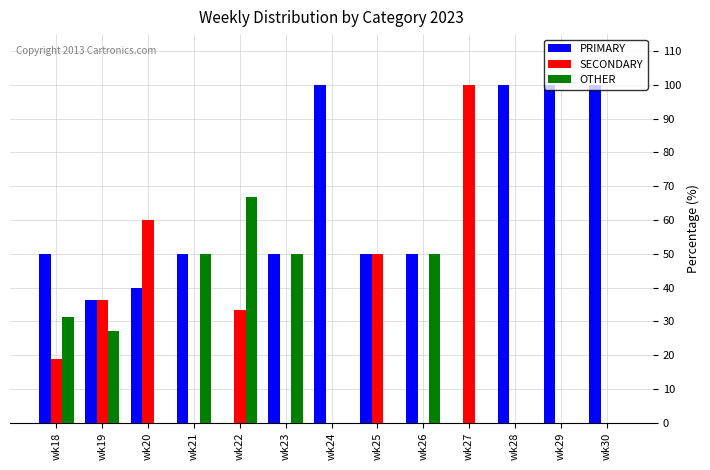

The PRIMARY series shows 28.5 at wk23. True or false?

False